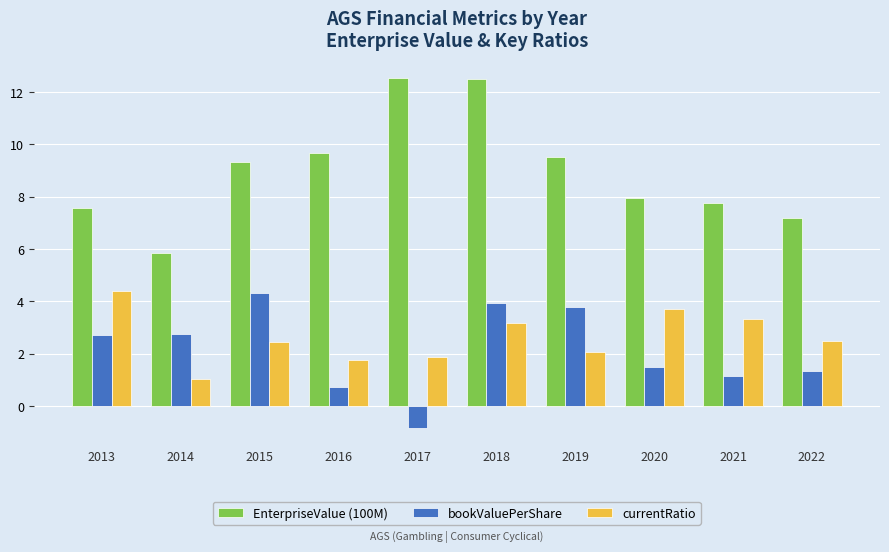

Rank the series at 2018 from lowest to highest value.

currentRatio, bookValuePerShare, EnterpriseValue (100M)